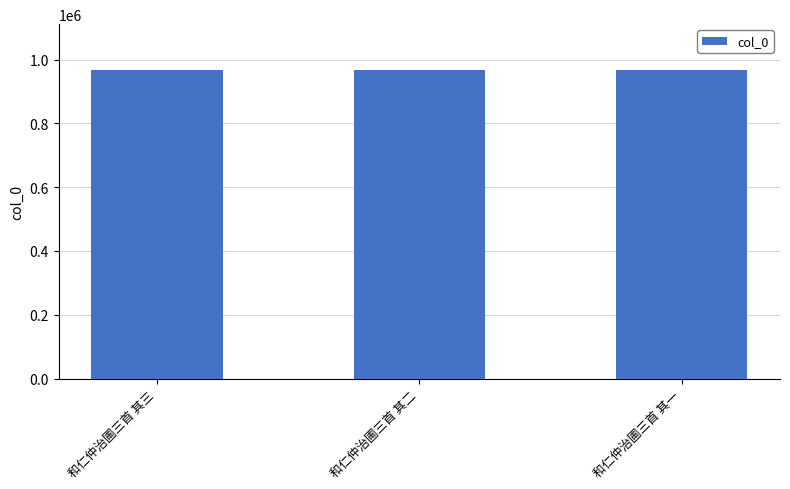

What is the greatest value displayed?

965984